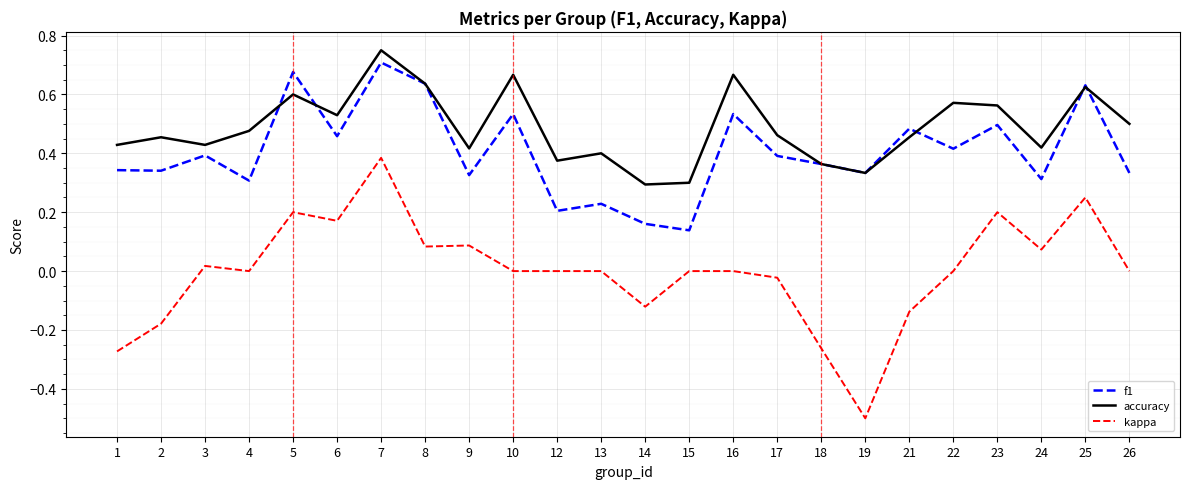

At which category is the sum across all series the highest?

7